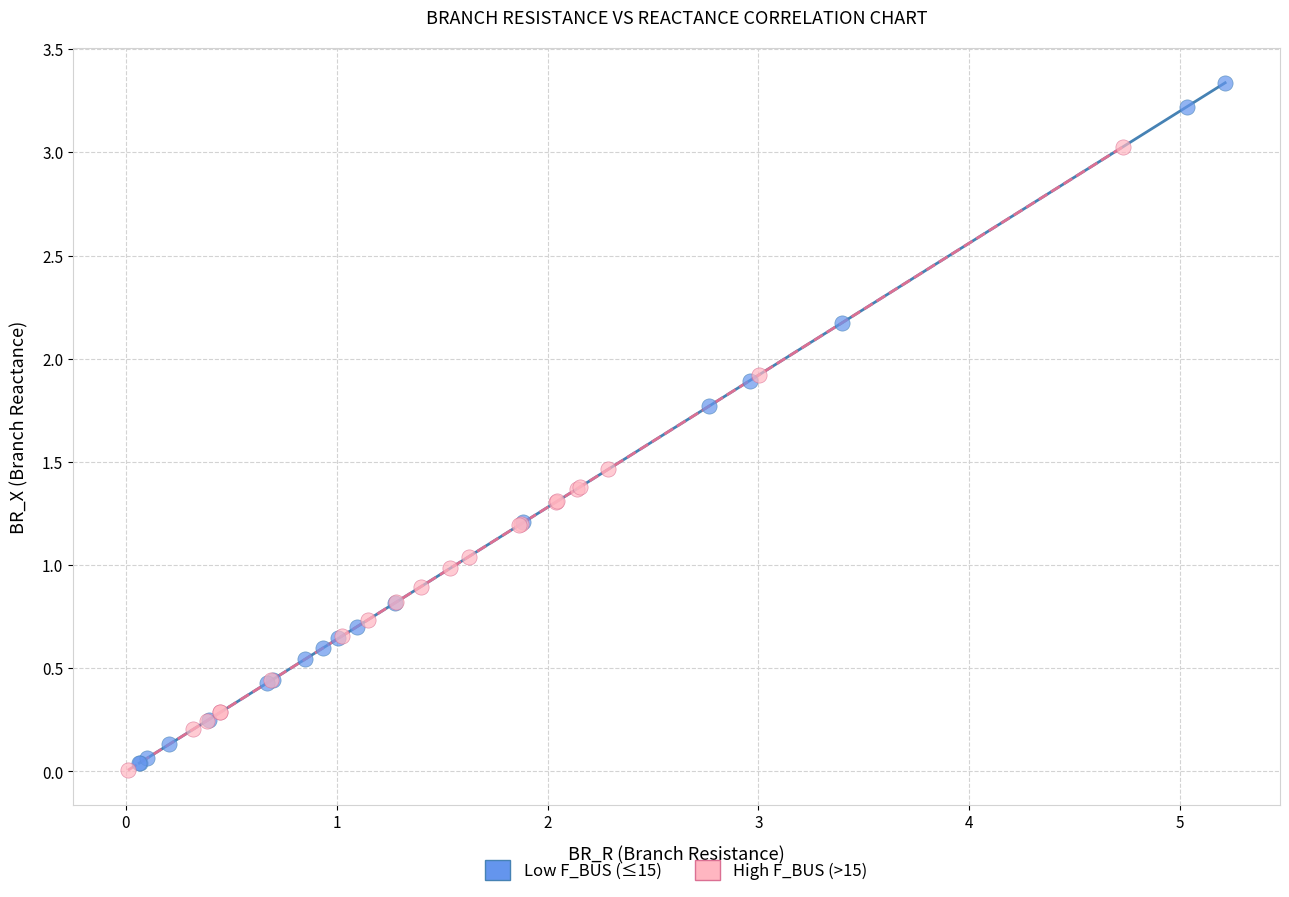

Which series reaches the minimum Y coordinate?

High F_BUS (>15)